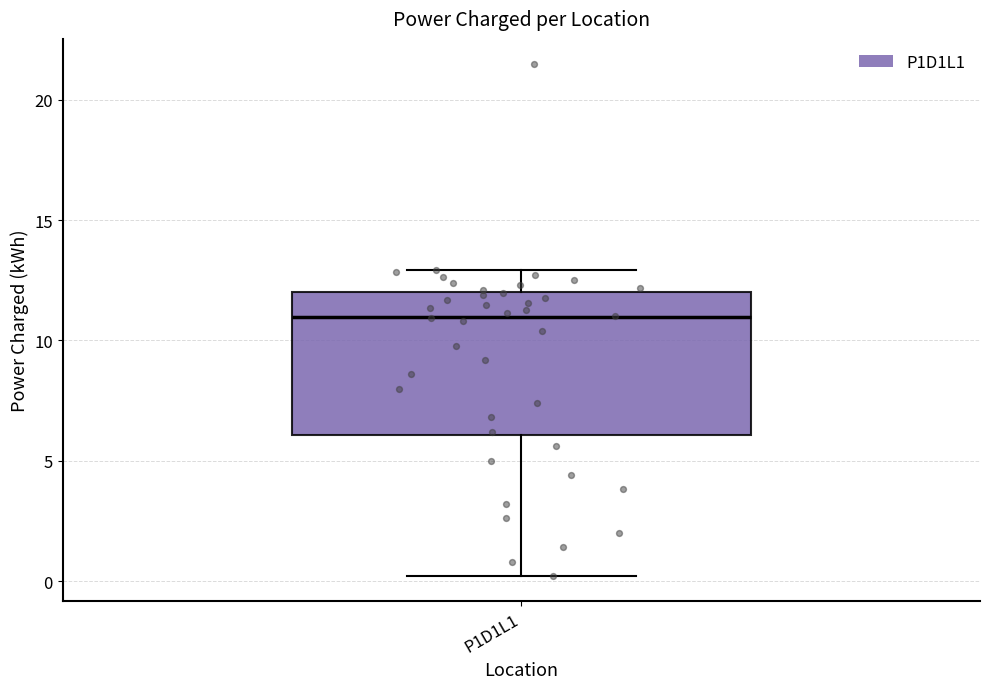

Read this box plot against the y-axis: the position of the median line, the range covered by the box, and the ends of both whiskers. The values are not printed on the chart, so give them approximately, as read against the axis.

median 11, box 6 to 12, whiskers 0 to 13